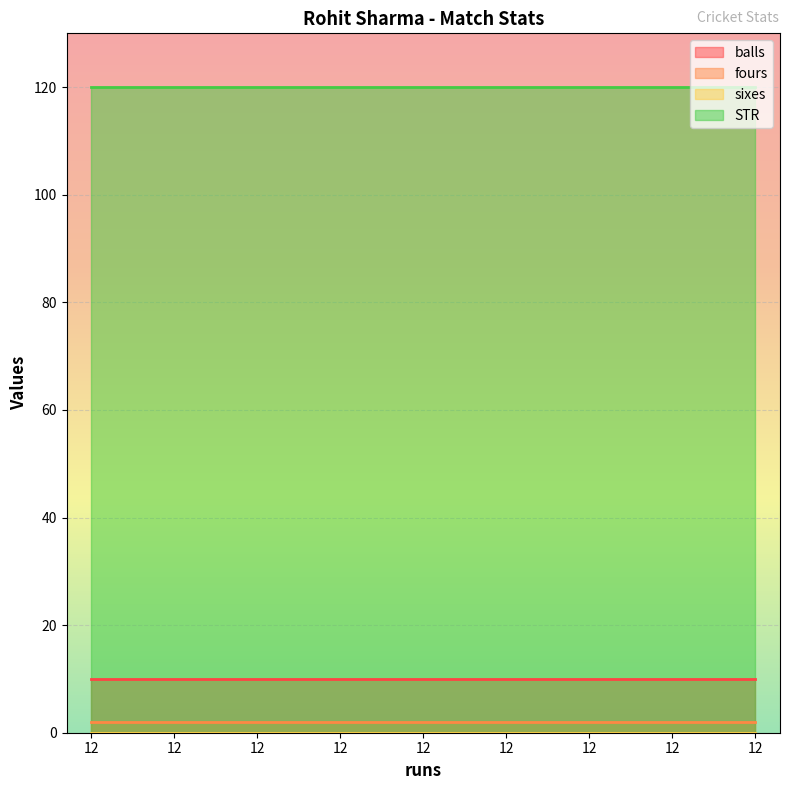

Reading left to right, what are all the values shown in this chart?

balls: 10	10	10	10	10	10	10	10	10
fours: 2	2	2	2	2	2	2	2	2
sixes: 0	0	0	0	0	0	0	0	0
STR: 120	120	120	120	120	120	120	120	120